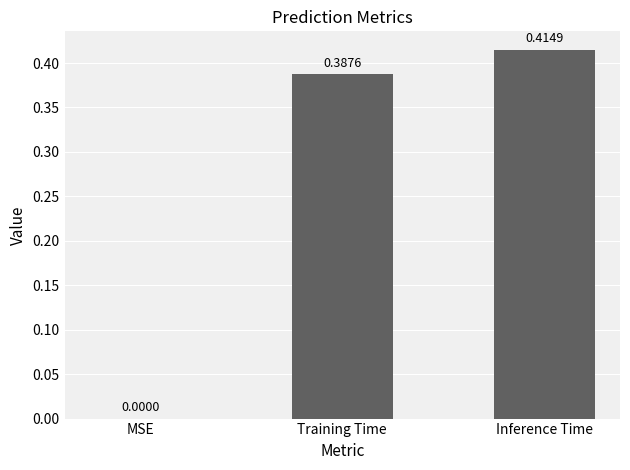

Between Training Time and Inference Time, which is larger?

Inference Time